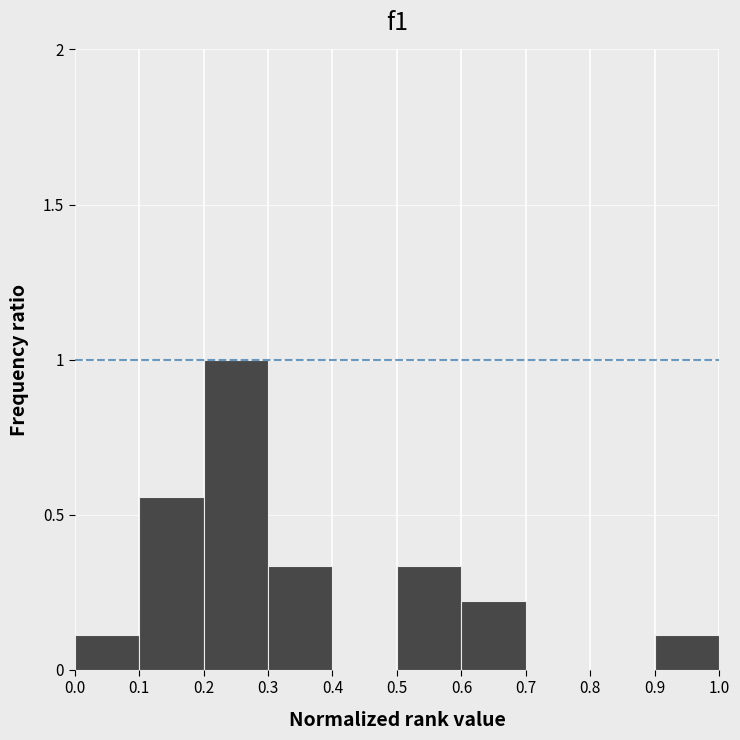

Reading left to right, transcribe this chart: for each bar, give the range it covers on the x-axis and its height. The values are not printed on the chart, so give them approximately, as read against the axis.

0.0 to 0.1: 0.10
0.1 to 0.2: 0.55
0.2 to 0.3: 1.00
0.3 to 0.4: 0.35
0.4 to 0.5: 0
0.5 to 0.6: 0.35
0.6 to 0.7: 0.20
0.7 to 0.8: 0
0.8 to 0.9: 0
0.9 to 1.0: 0.10